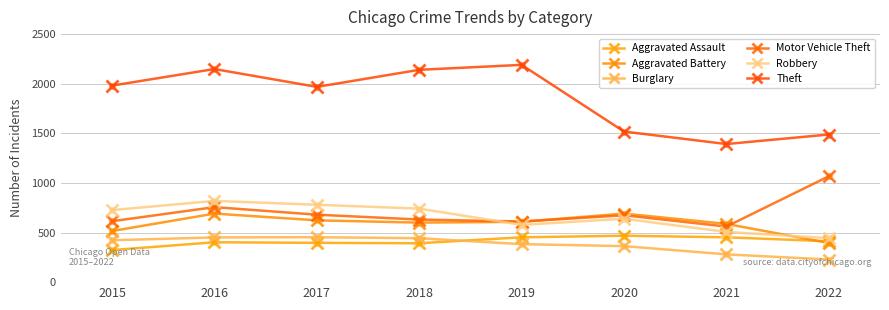

Does the chart have visible grid lines?

Yes